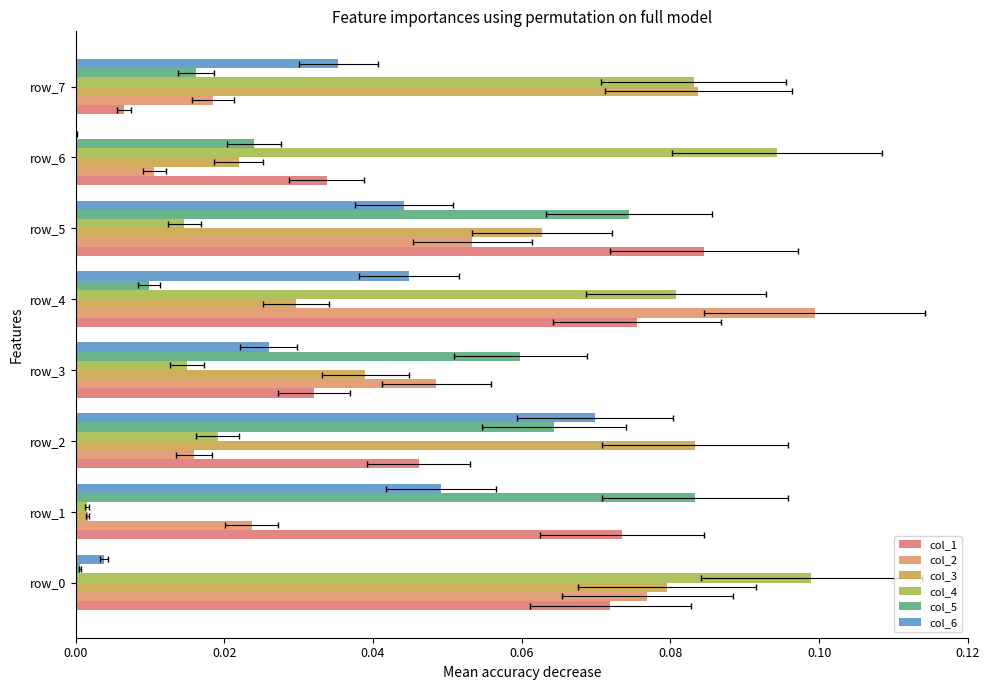

What are all the series names shown in the legend?

col_1, col_2, col_3, col_4, col_5, col_6